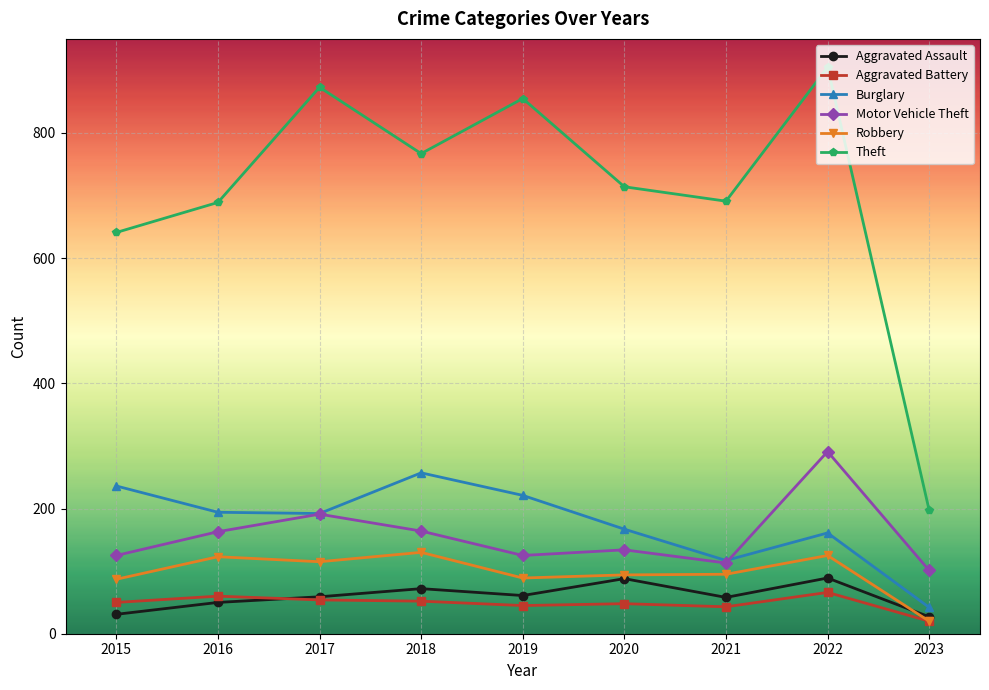

At how many categories does at least one series exceed 446?

8